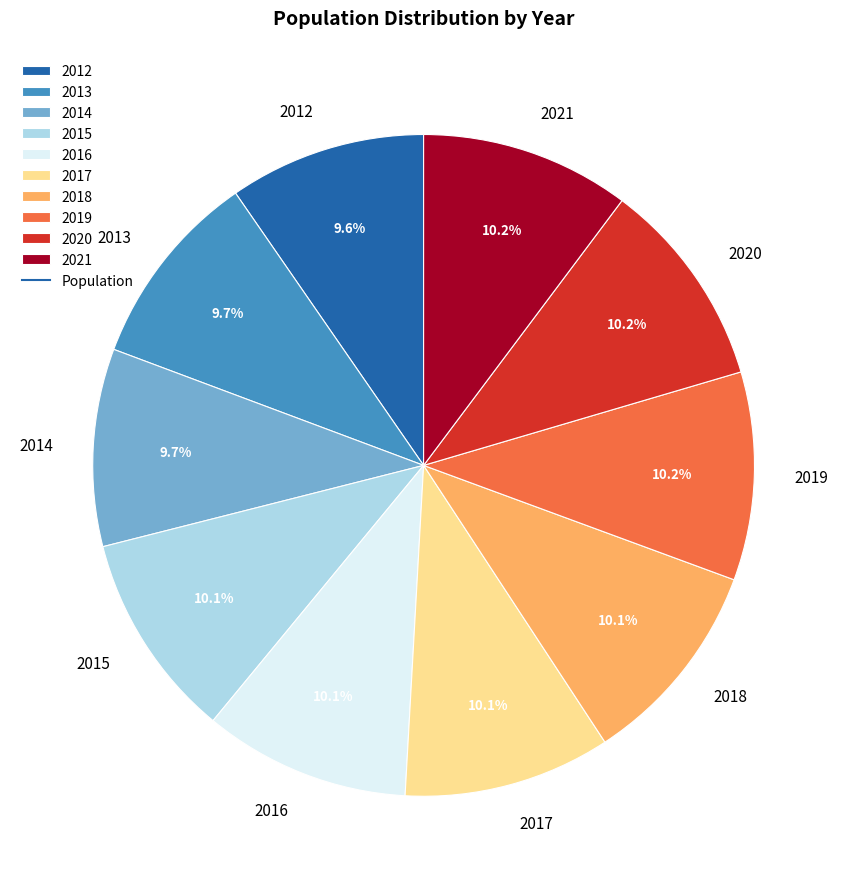

Is it true that 2016 is 24% of the pie?

False